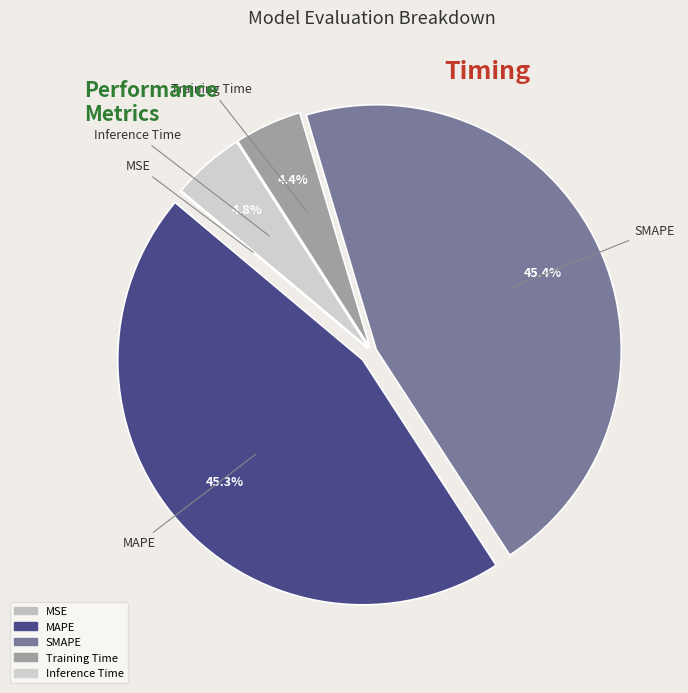

What percentage is NOT represented by MAPE?

54.7%